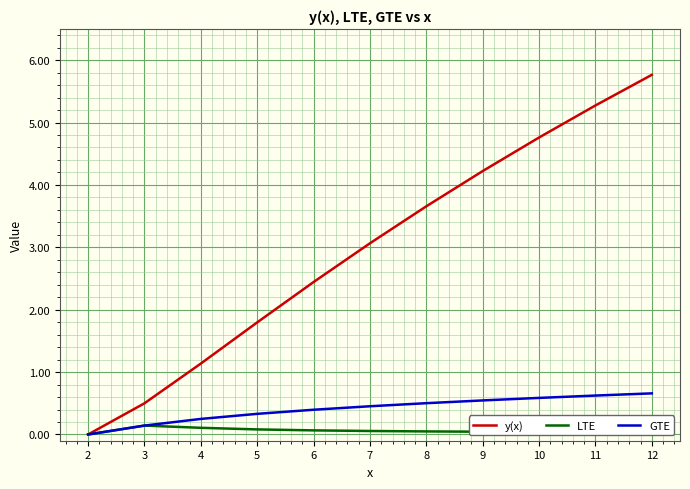

True or false: GTE has a value of 0.5 at 9.

True